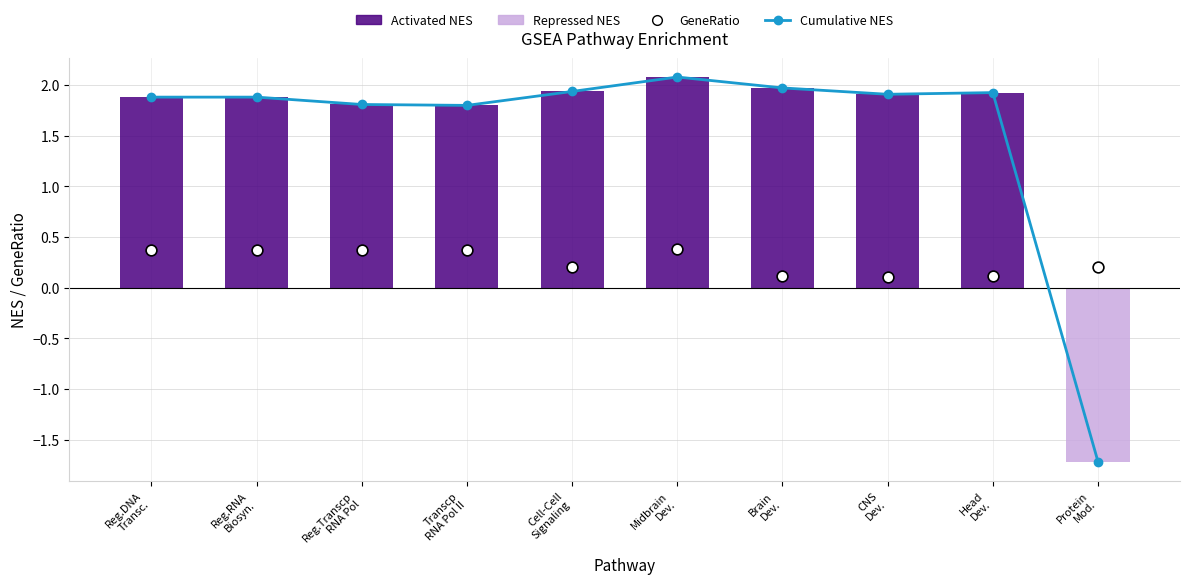

At how many categories does at least one series exceed 0?

10